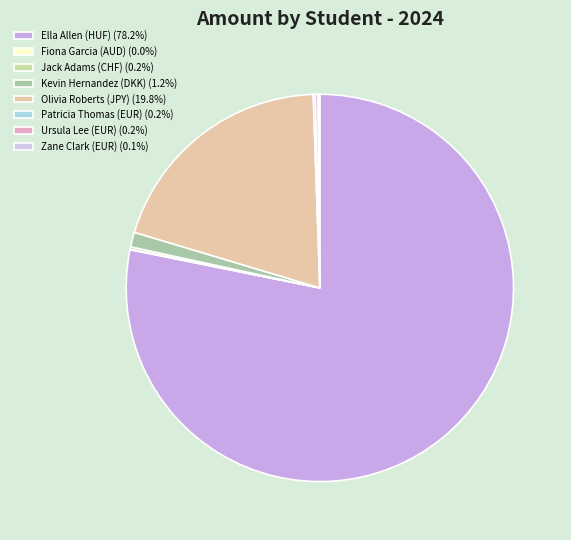

Is it true that Ursula Lee (EUR) is 0% of the pie?

True